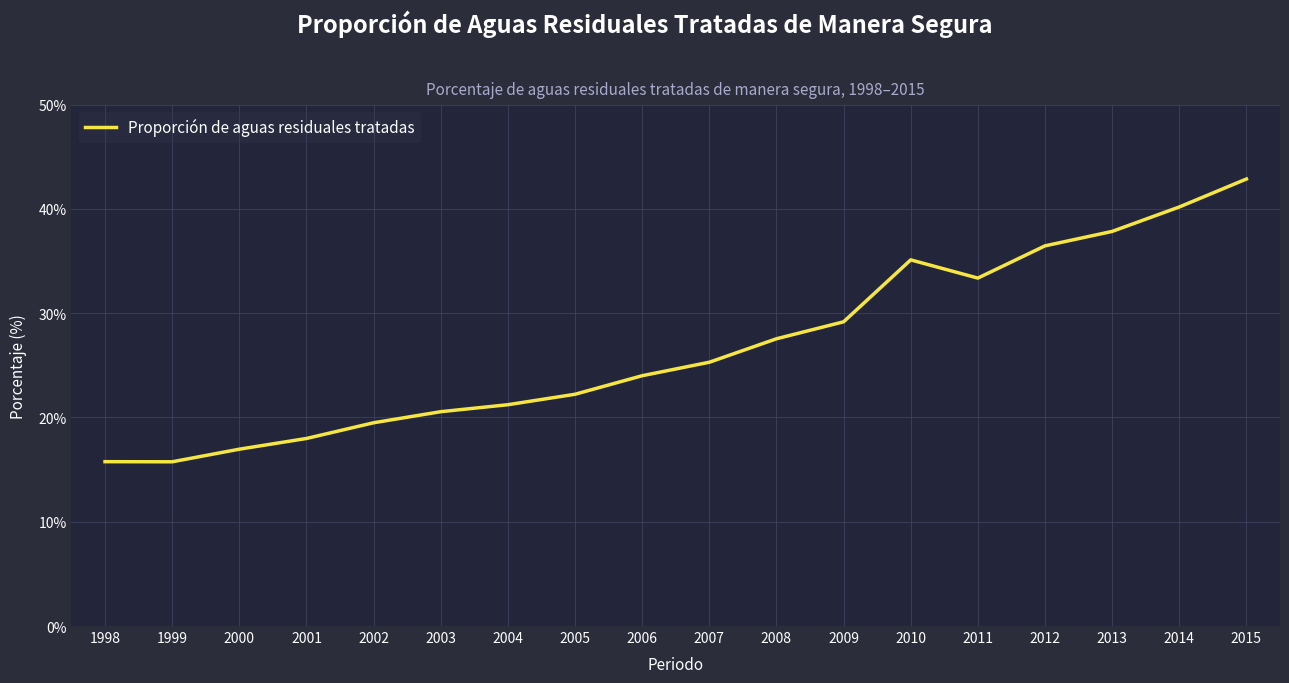

What is the approximate value at 2014?

40.2